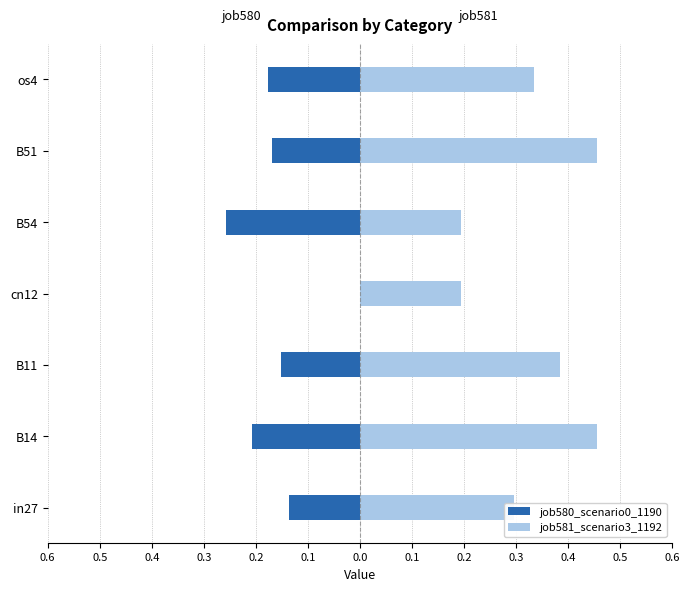

Reading left to right, extract all data points from this chart.

job580_scenario0_1190: -0.1	-0.2	-0.2	0.0	-0.3	-0.2	-0.2
job581_scenario3_1192: 0.3	0.5	0.4	0.2	0.2	0.5	0.3